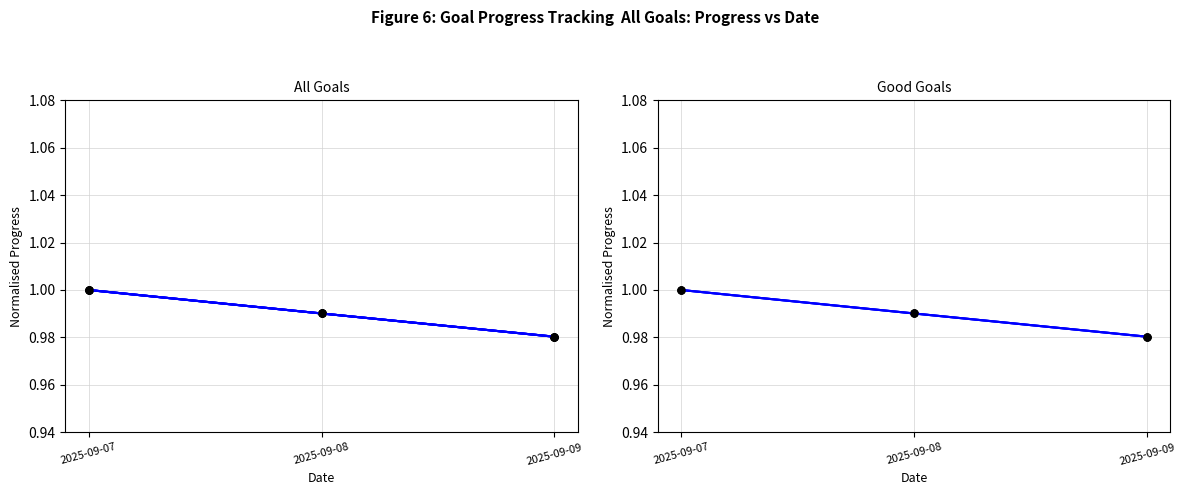

What is the sum of the Investment Plan values at 2025-09-09 and 2025-09-07?

2.0